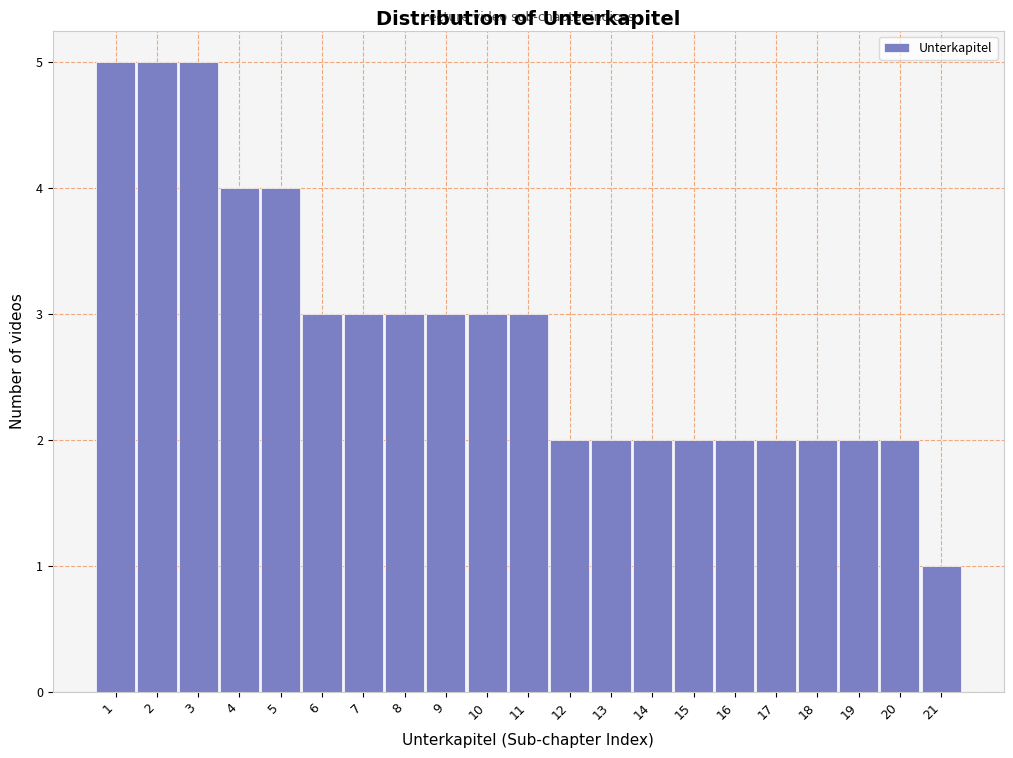

Reading left to right, transcribe this chart: for each bar, give the range it covers on the x-axis and its height. The values are not printed on the chart, so give them approximately, as read against the axis.

0.5 to 1.5: 5
1.5 to 2.5: 5
2.5 to 3.5: 5
3.5 to 4.5: 4
4.5 to 5.5: 4
5.5 to 6.5: 3
6.5 to 7.5: 3
7.5 to 8.5: 3
8.5 to 9.5: 3
9.5 to 10.5: 3
10.5 to 11.5: 3
11.5 to 12.5: 2
12.5 to 13.5: 2
13.5 to 14.5: 2
14.5 to 15.5: 2
15.5 to 16.5: 2
16.5 to 17.5: 2
17.5 to 18.5: 2
18.5 to 19.5: 2
19.5 to 20.5: 2
20.5 to 21.5: 1